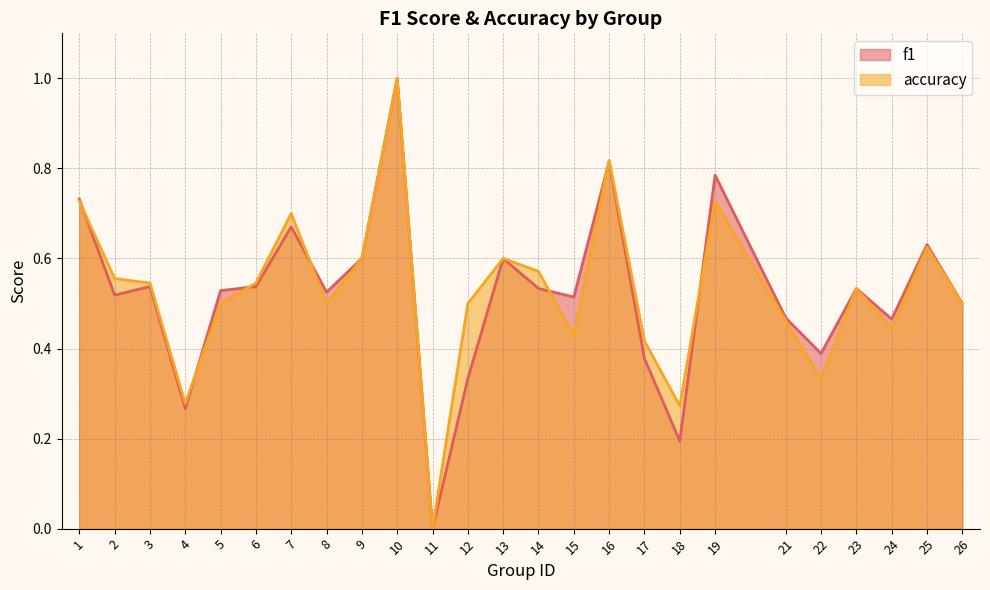

In accuracy, how many points are lower than both neighbors (excluding endpoints)?

7